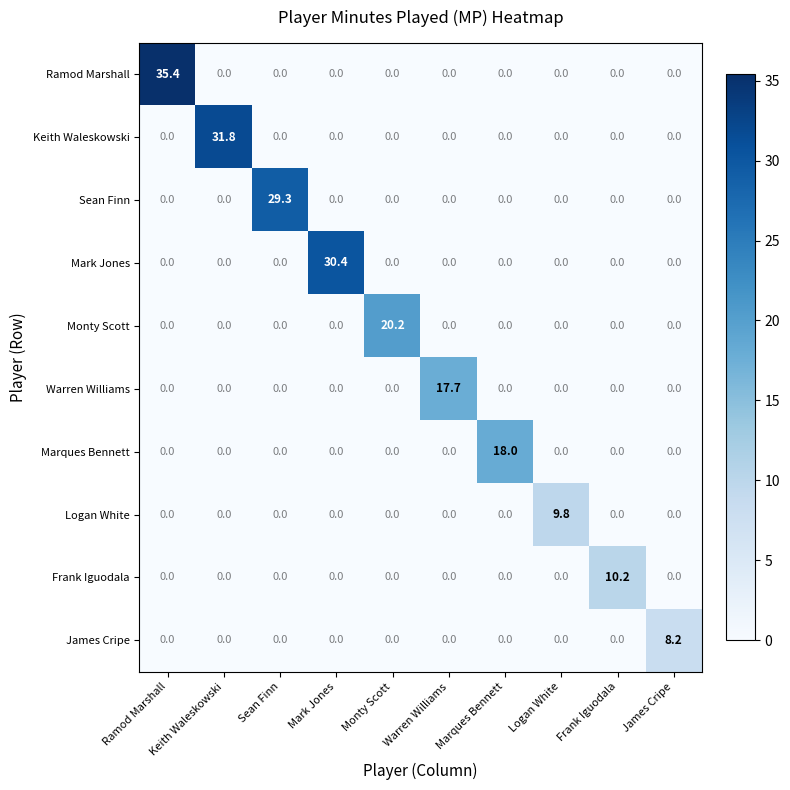

Which category has the highest value in the Marques Bennett series?

Marques Bennett